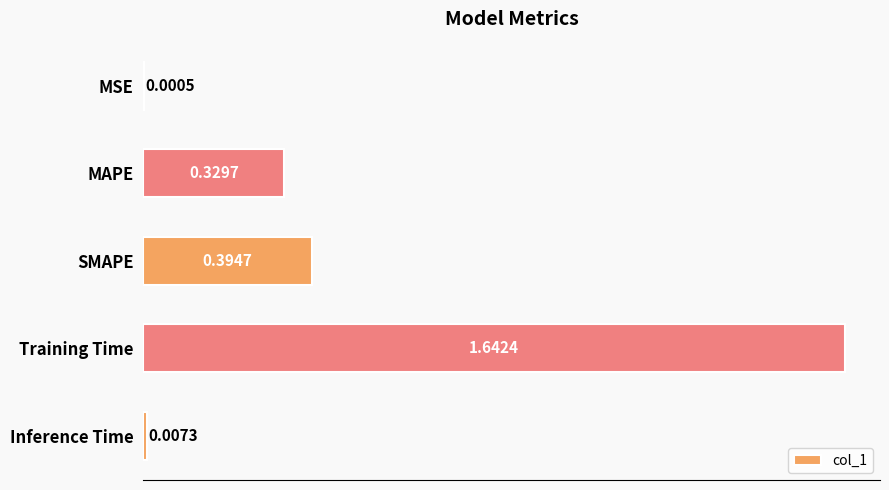

Between SMAPE and MAPE, which is larger?

SMAPE